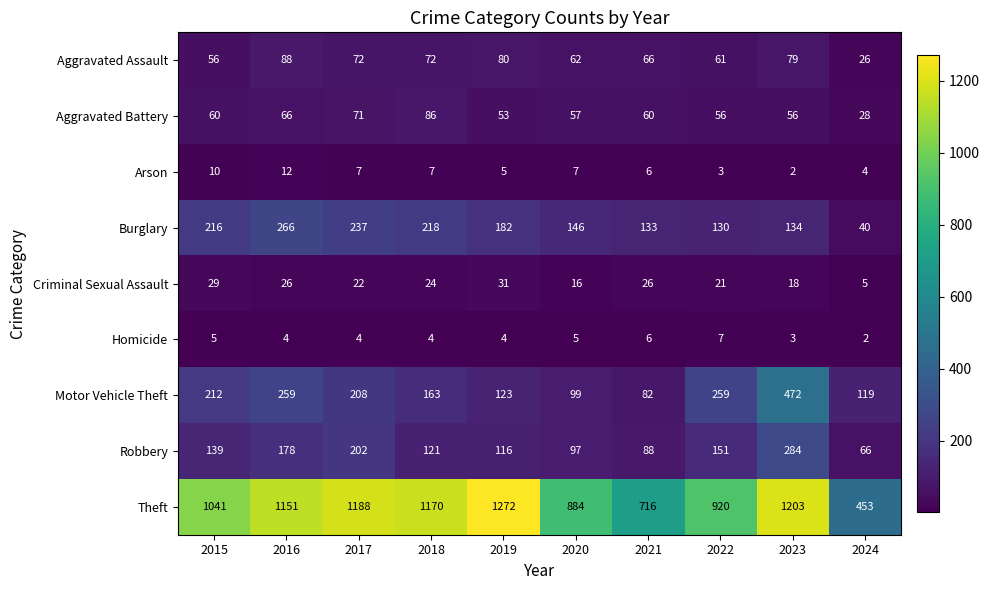

Count the Homicide values in the range 4 to 5.

6